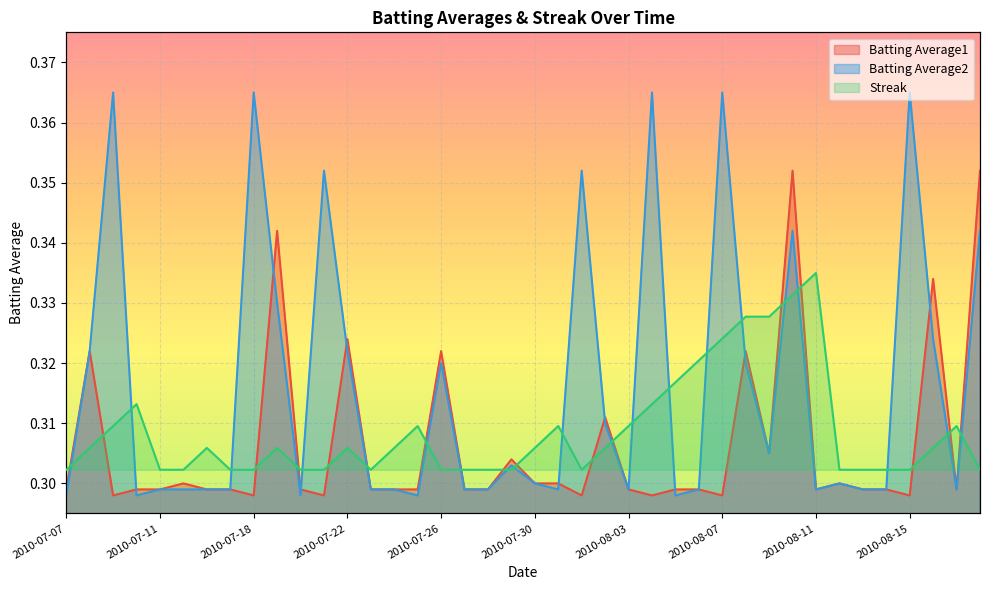

At which category is the sum across all series the highest?

2010-08-10